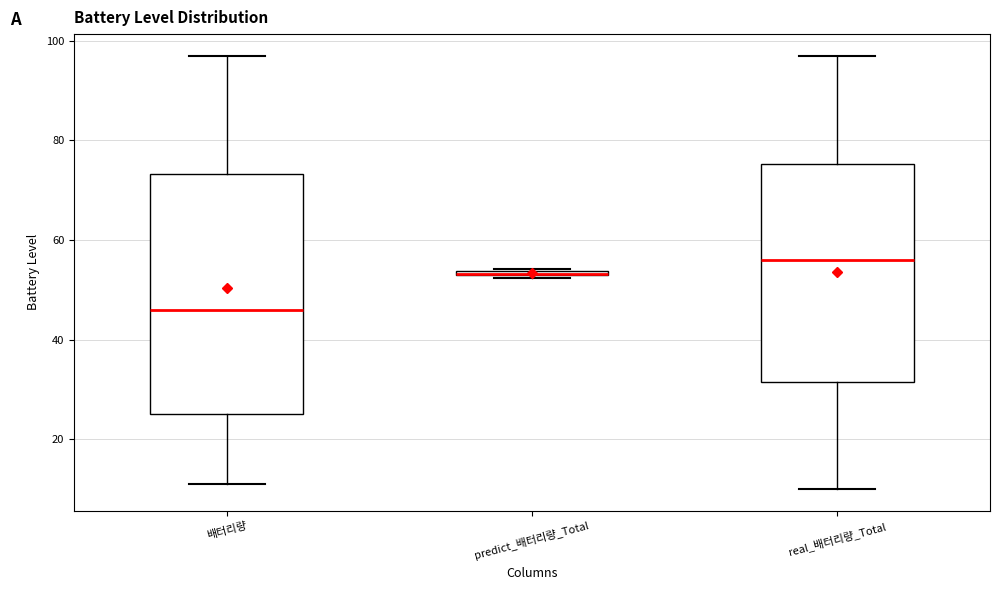

Where is the lower edge of the box for 배터리량 on the y-axis? The values are not printed on the chart, so give them approximately, as read against the axis.

26